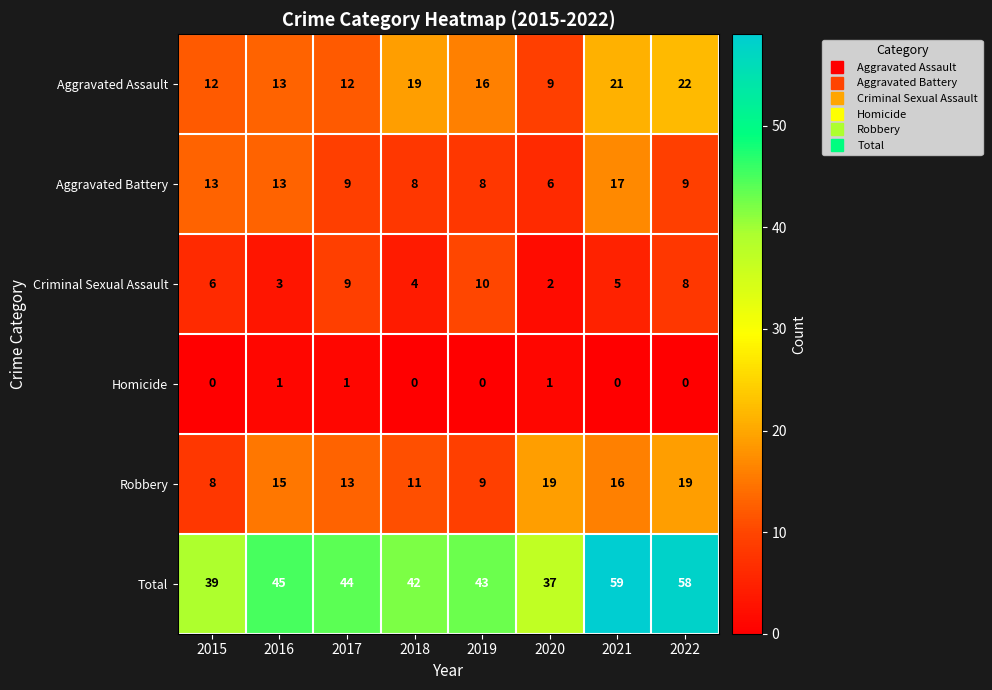

At which category is the sum across all series the highest?

2021